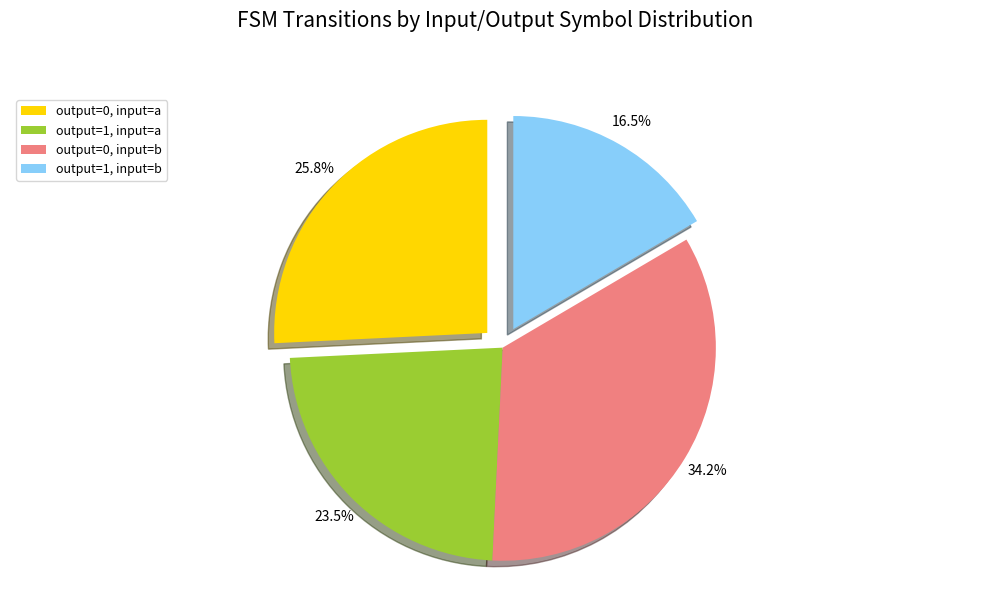

What is the total percentage of output=1, input=a and output=1, input=b?

40.0%